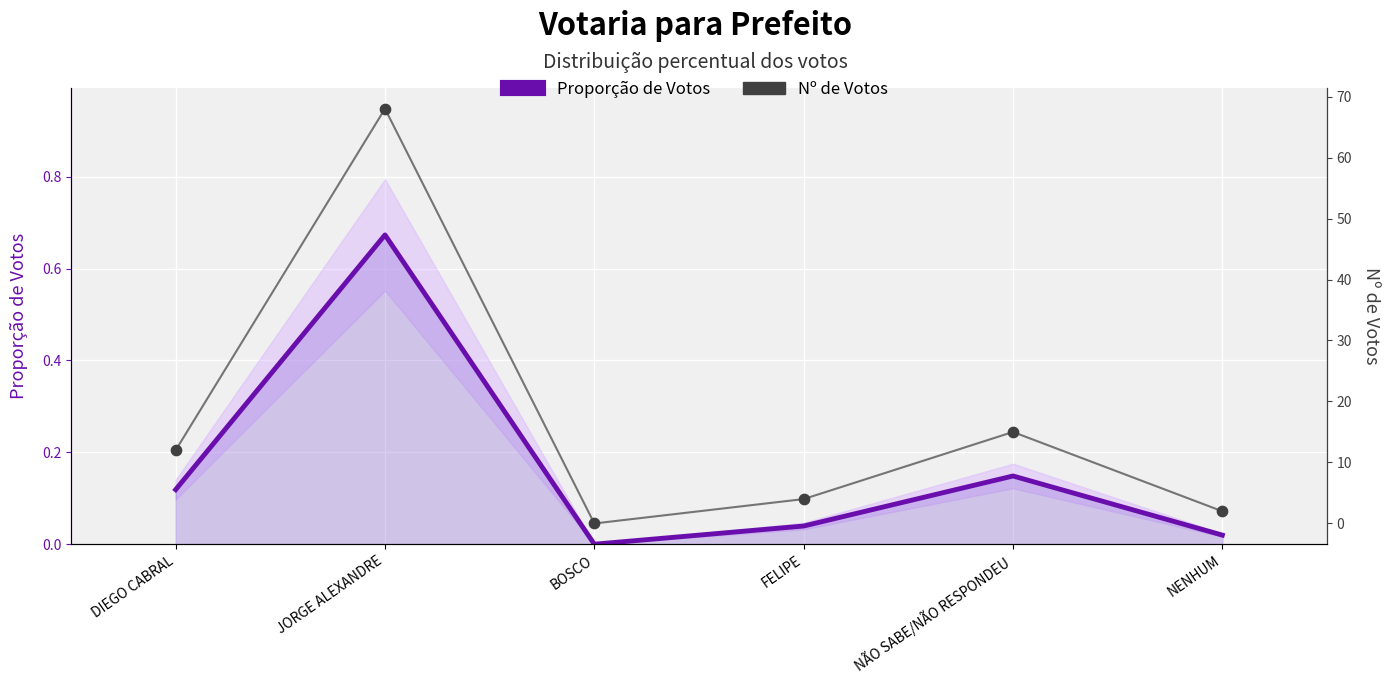

Which series contains the highest Y value?

Nº de Votos